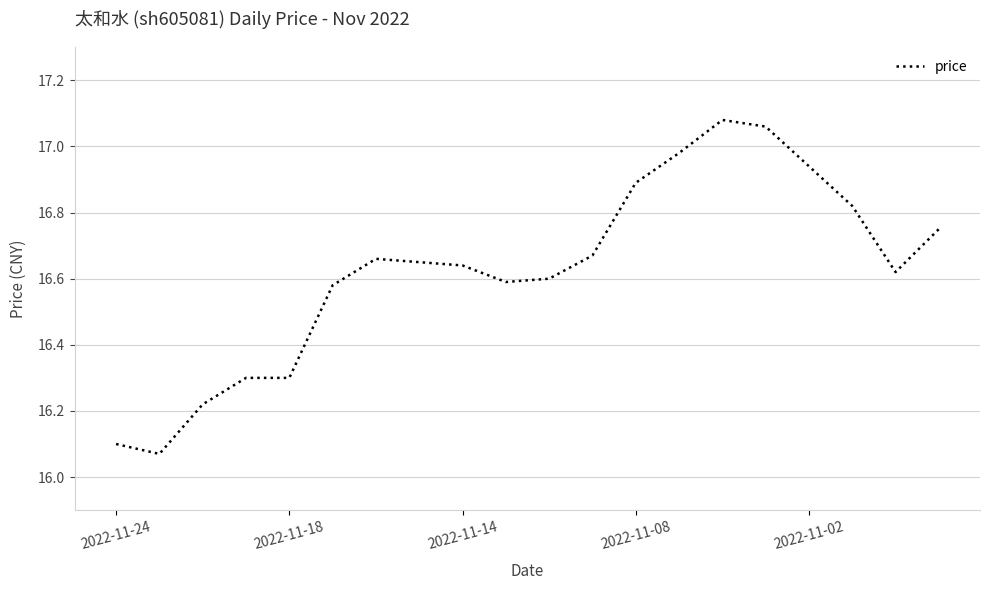

What is the difference between the maximum and minimum values?

1.0